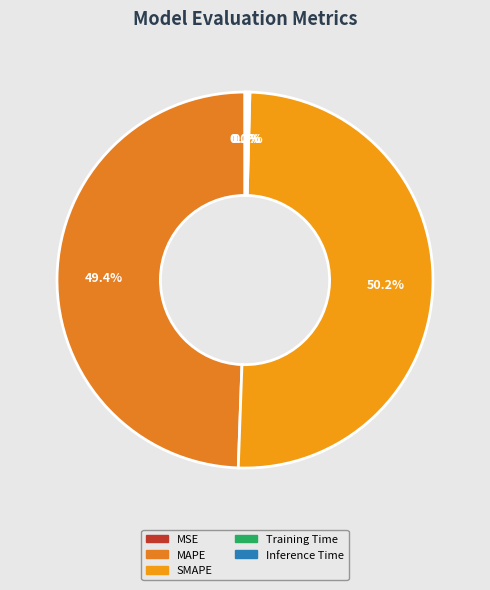

How many segments does this pie chart have?

5